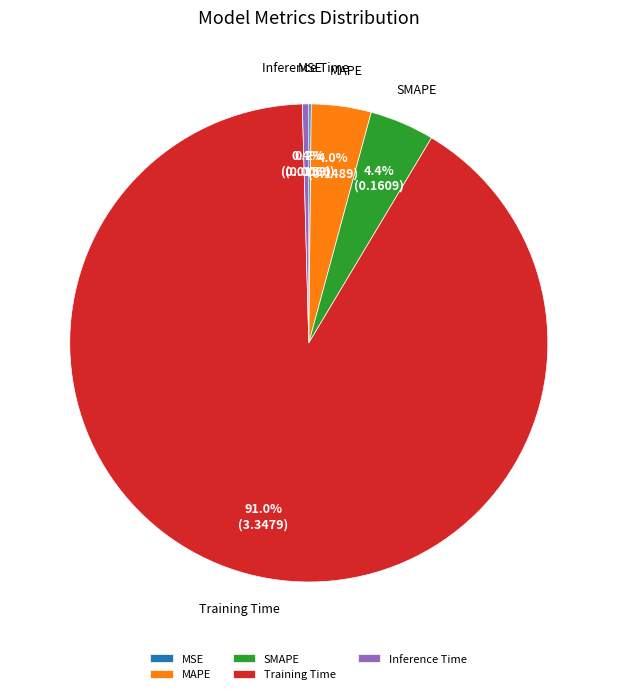

Between Inference Time and SMAPE, which is larger?

SMAPE